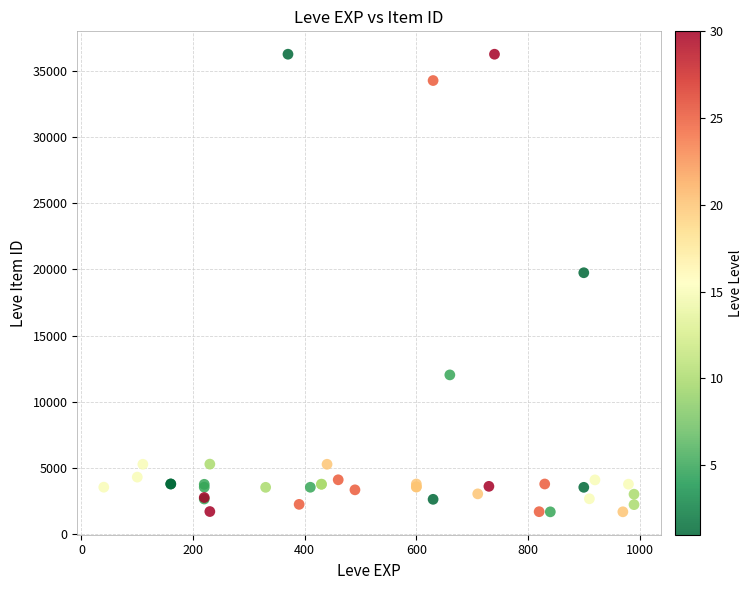

What Y value in the scatter plot is closest to 18967?

19744